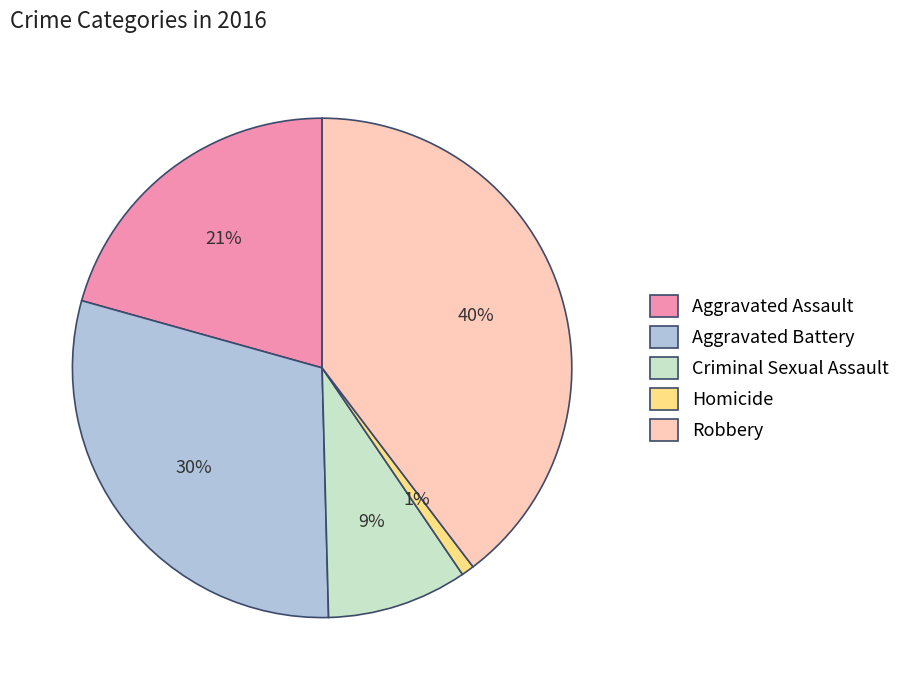

What is the ratio of the value at Criminal Sexual Assault to the value at Aggravated Assault?

0.4